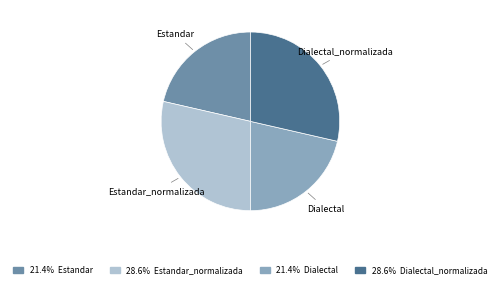

Does any single category account for the majority?

No